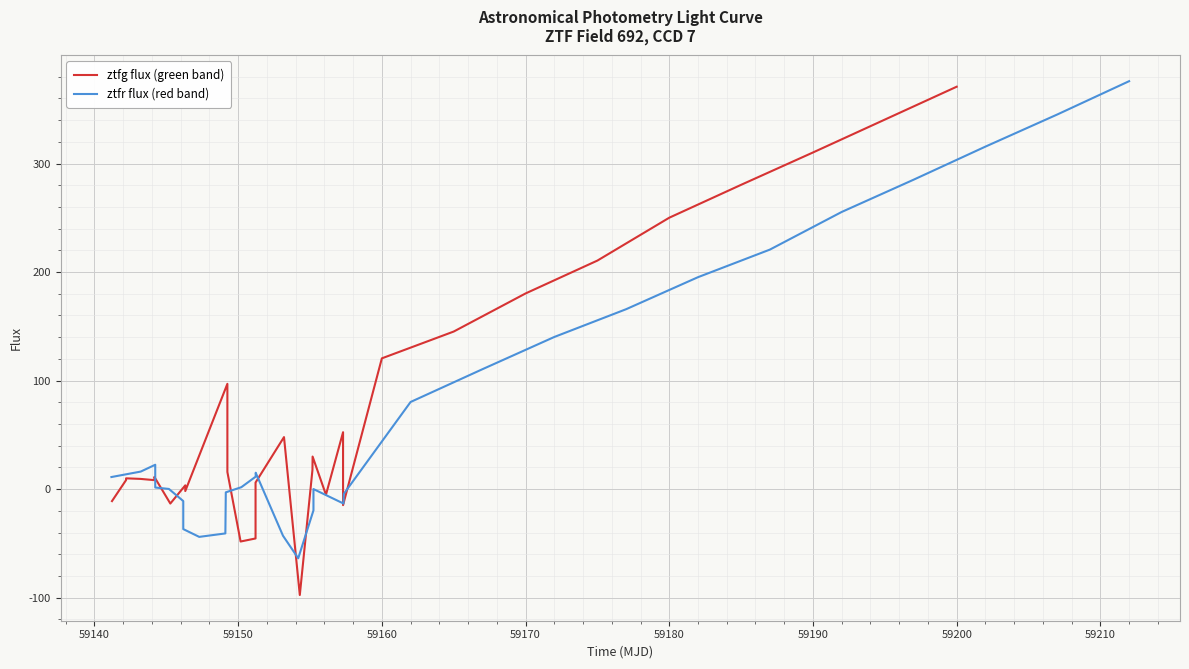

What is the minimum value shown in the chart?

-97.6